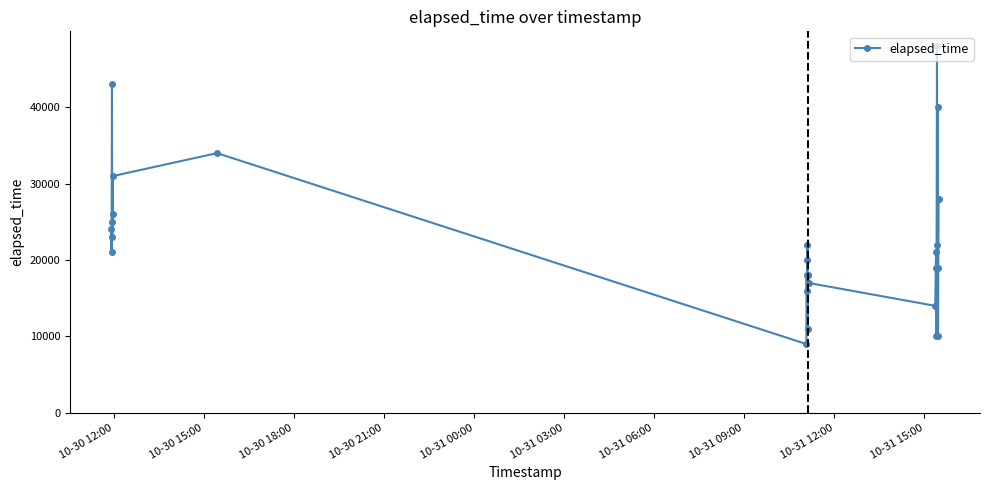

What is the difference between the second highest and second lowest values?

33000